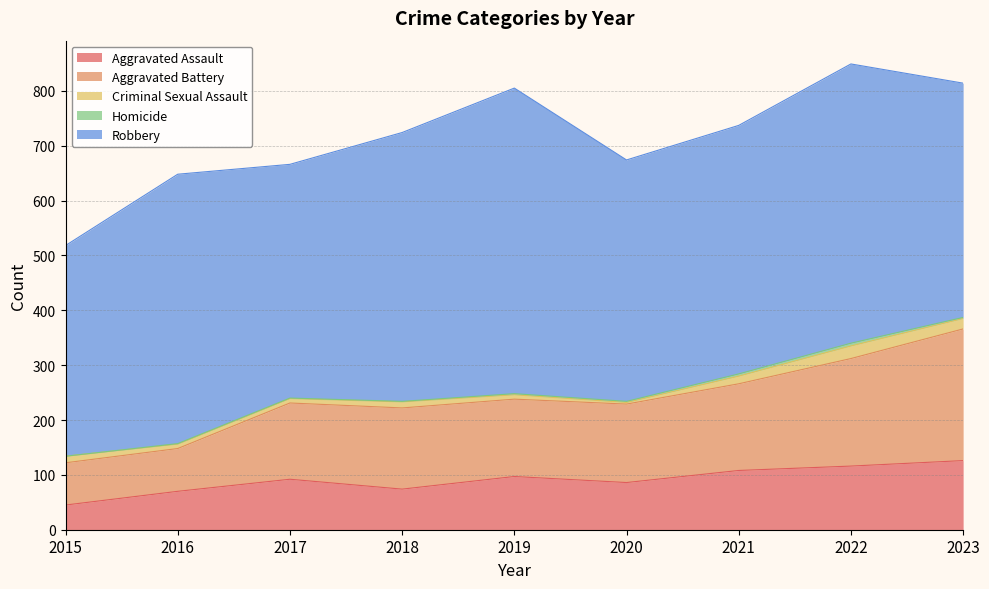

Where is the first local minimum for Robbery?

2017